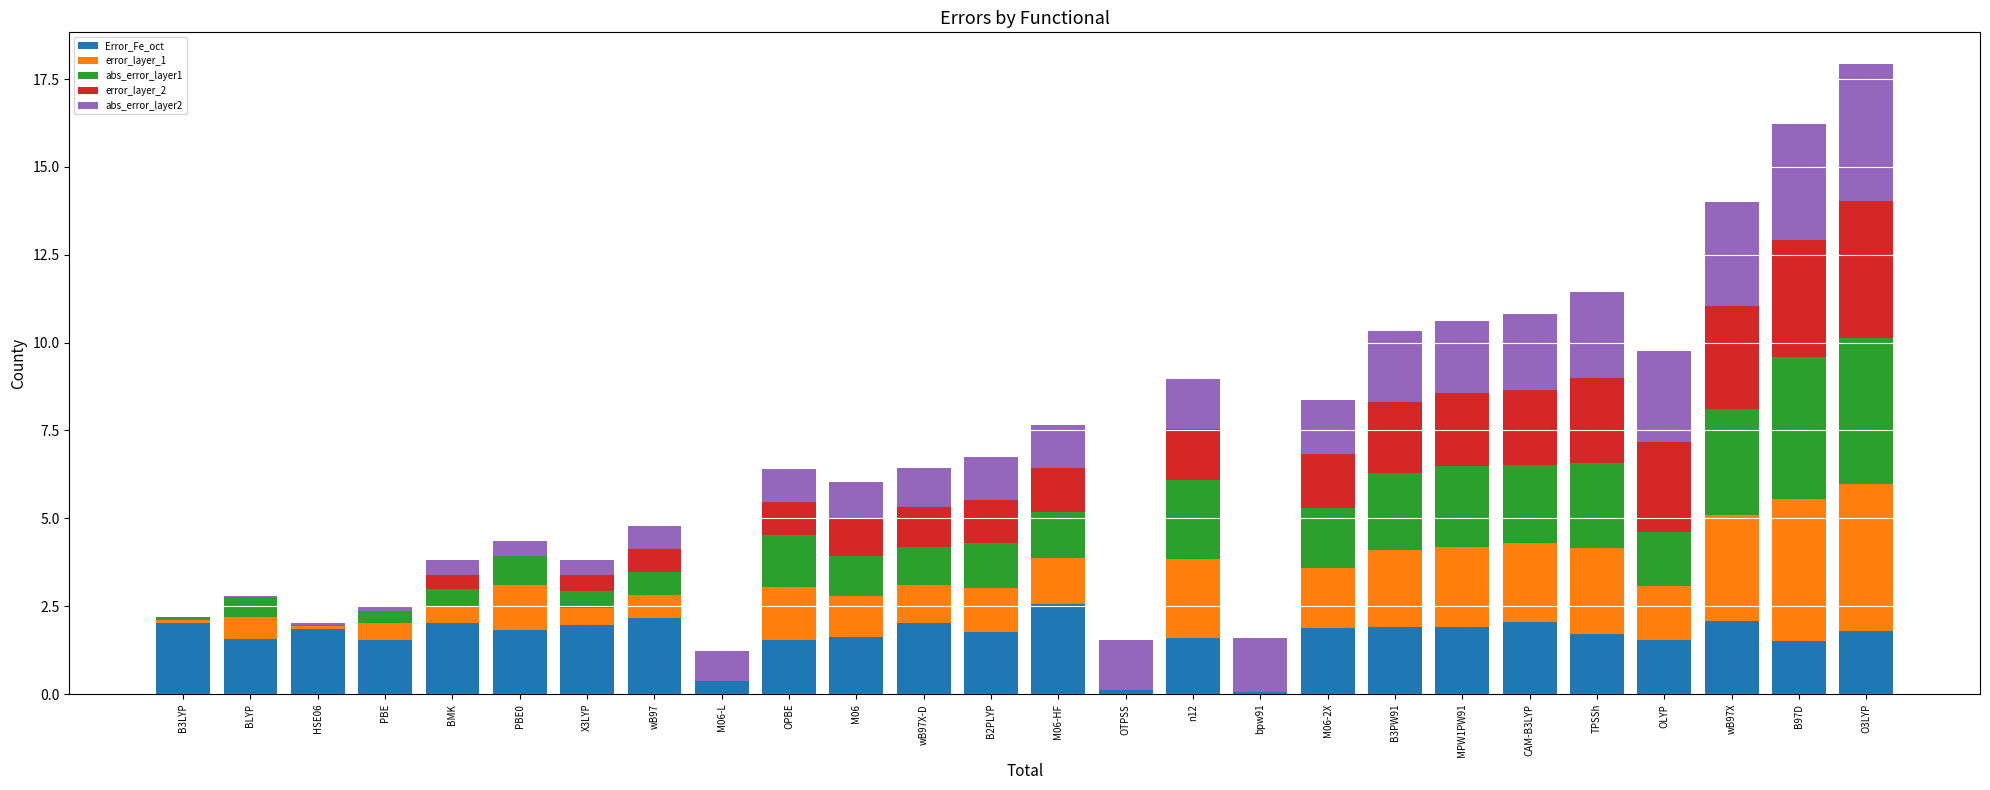

What is the maximum value for Error_Fe_oct?

2.6